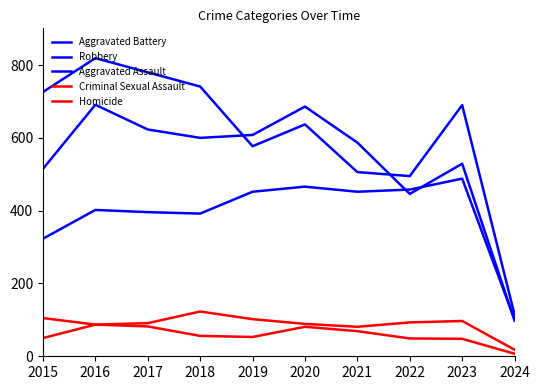

Where is the first local maximum for Aggravated Assault?

2016